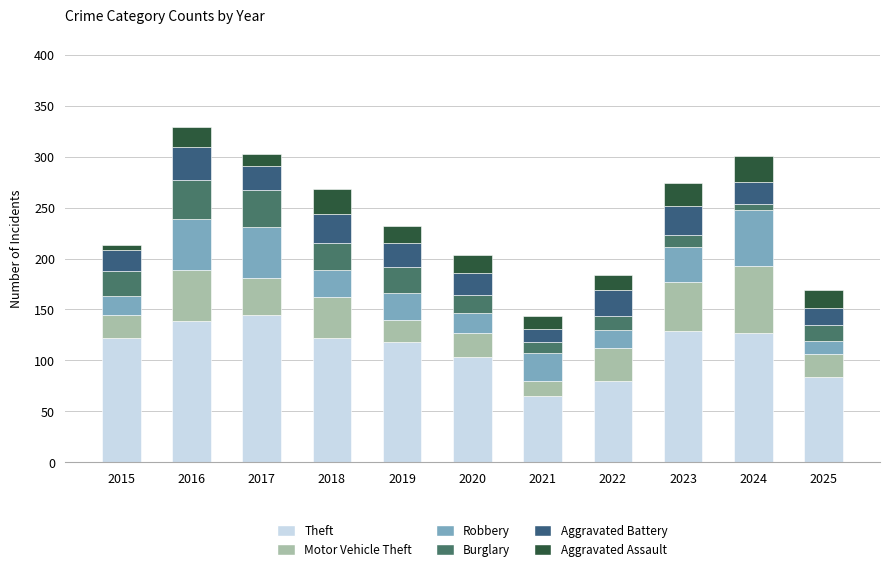

What is the difference between the second highest and minimum values in the Theft series?

74